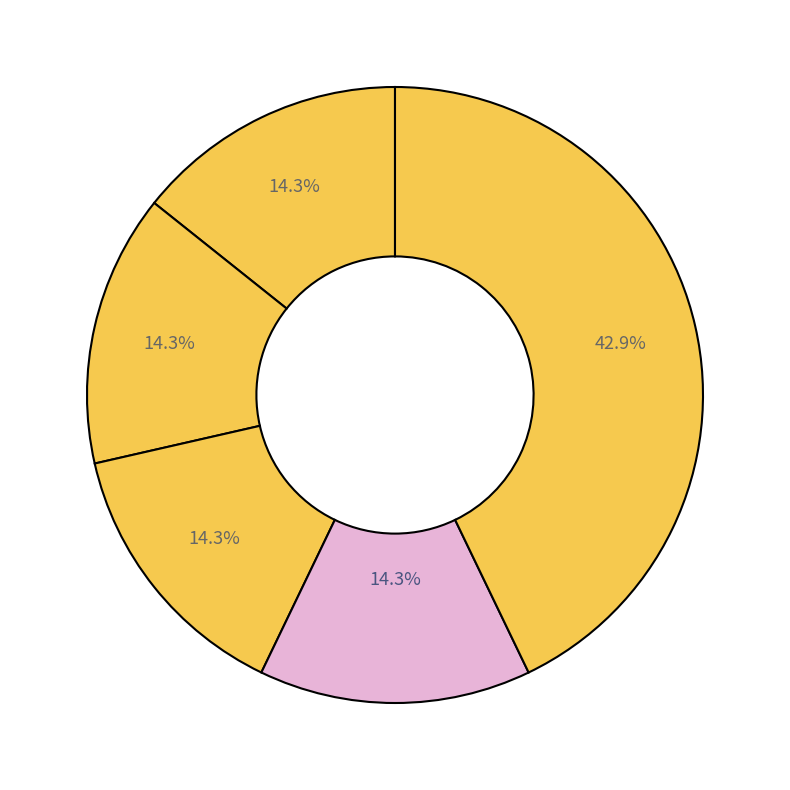

Which slice is the smallest?

Aggravated Assault